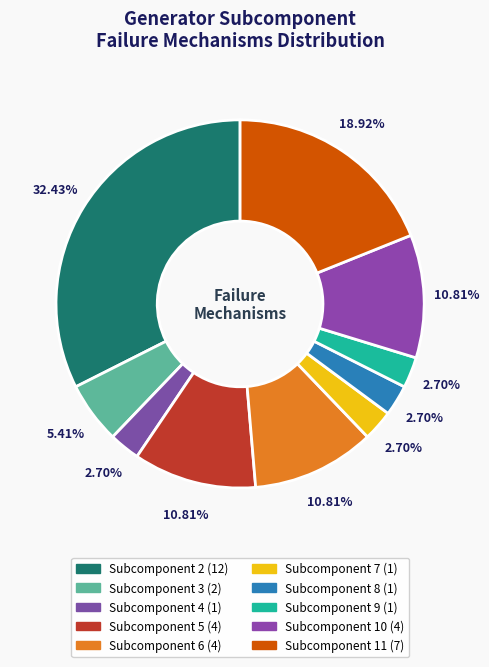

What percentage is the Subcomponent 2 slice, to the nearest percent?

32%